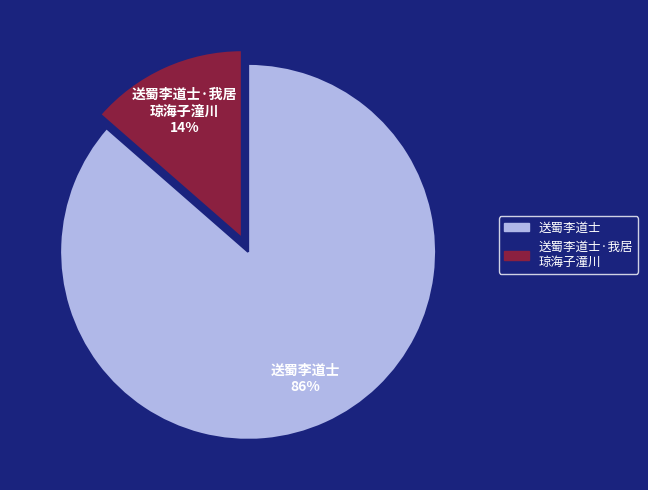

To the nearest percent, what is the average slice percentage?

50%